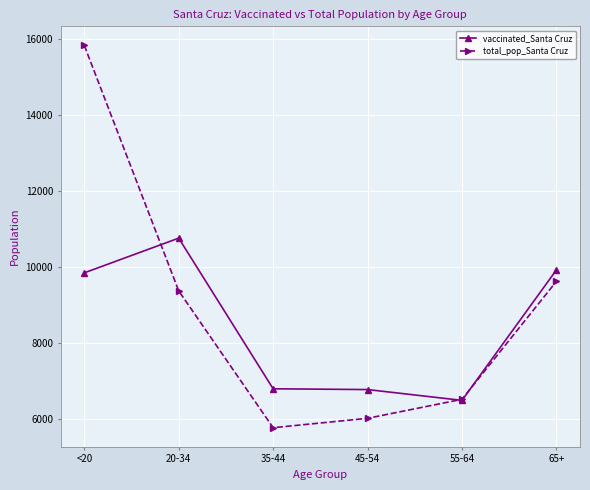

How many lines are shown in the chart?

2